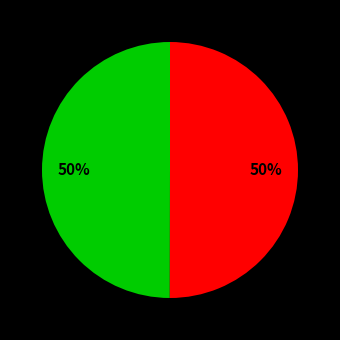

To the nearest percent, what is the average slice percentage?

50%